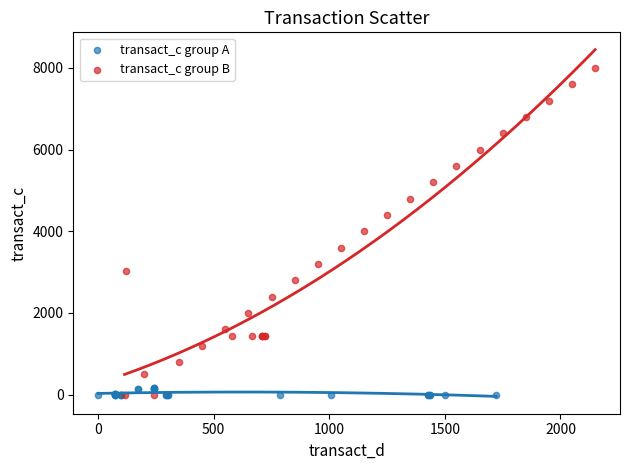

Which series reaches the maximum Y coordinate?

transact_c group B